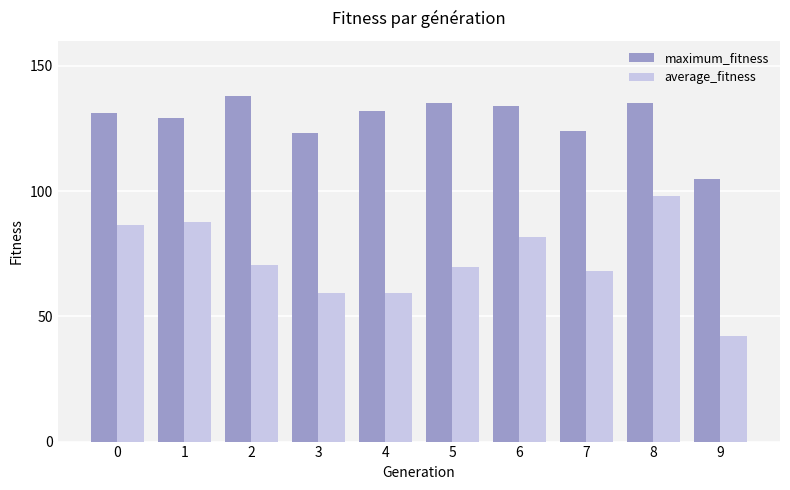

What is the sum of all maximum_fitness values?

1286.0